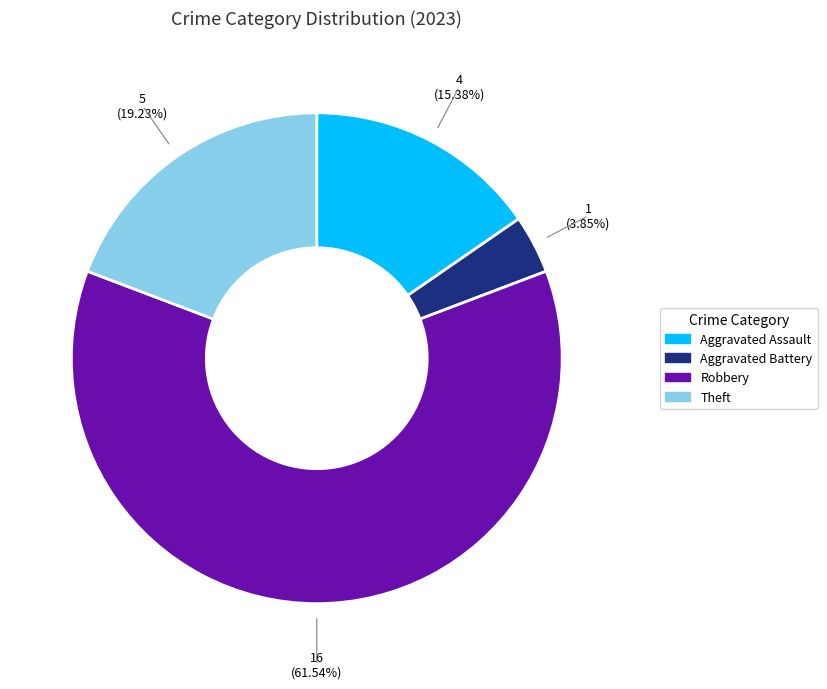

The Theft slice represents 19% of the pie. True or false?

True